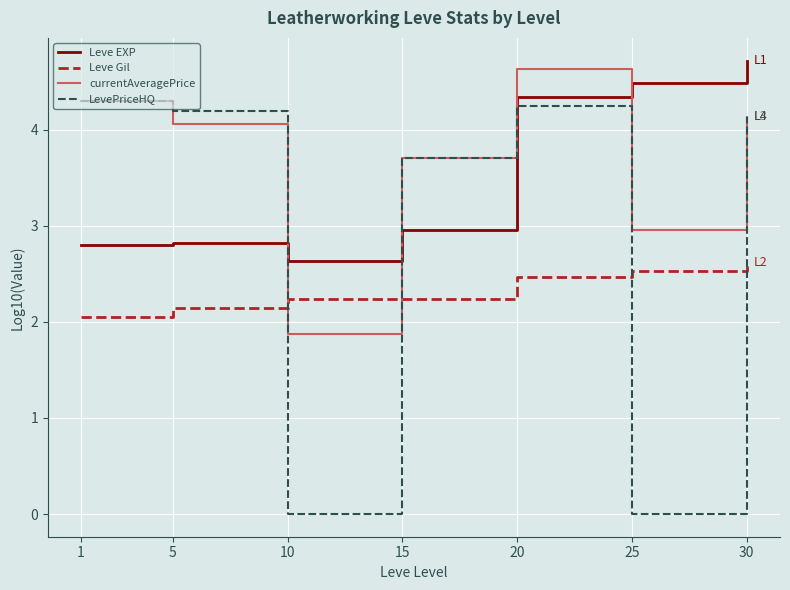

At 20, list the series in order from smallest to largest.

Leve Gil, LevePriceHQ, Leve EXP, currentAveragePrice